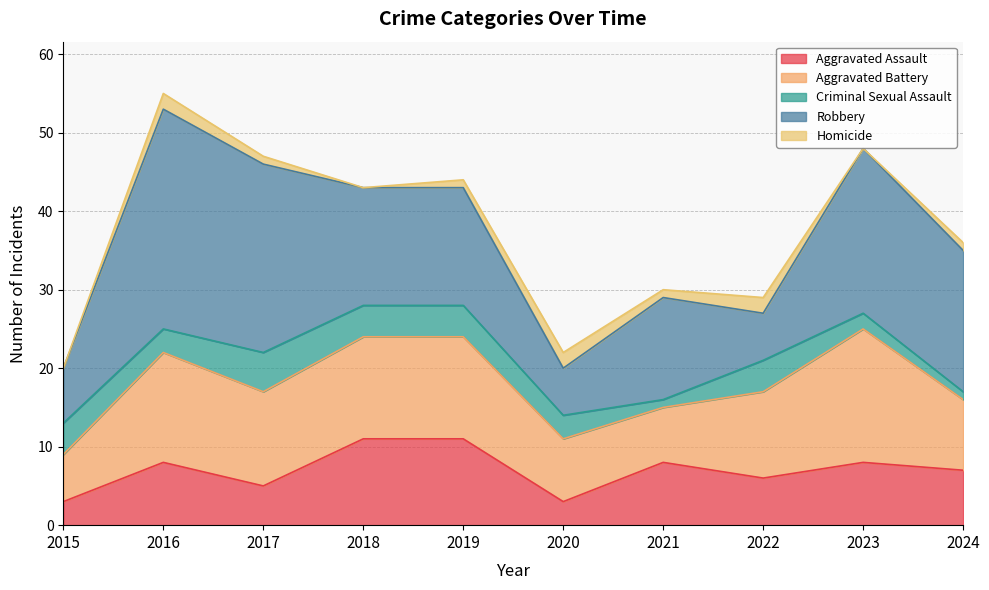

How many lines are shown in the chart?

5